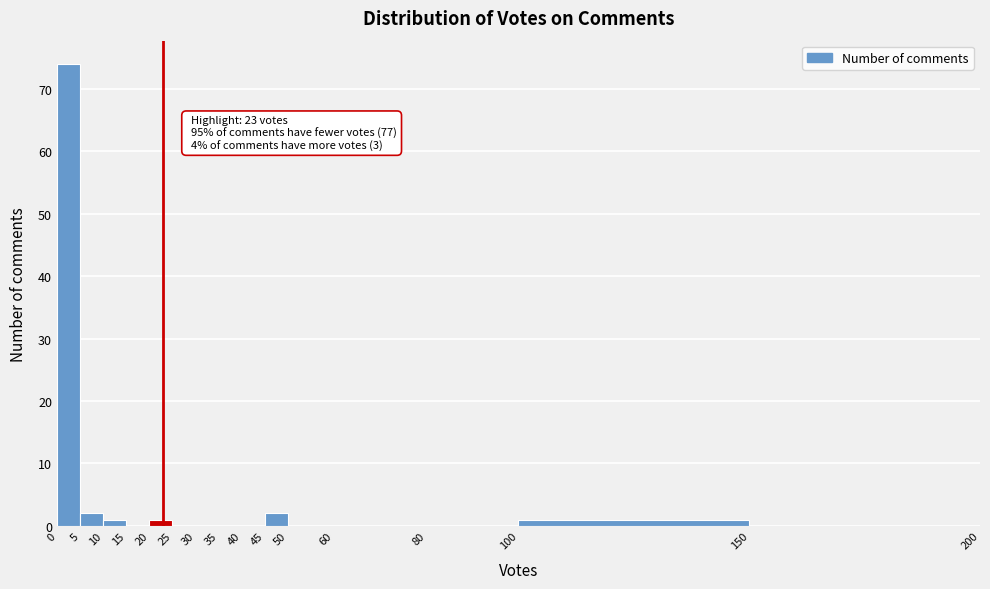

Which range on the x-axis has the tallest bar?

0 to 5